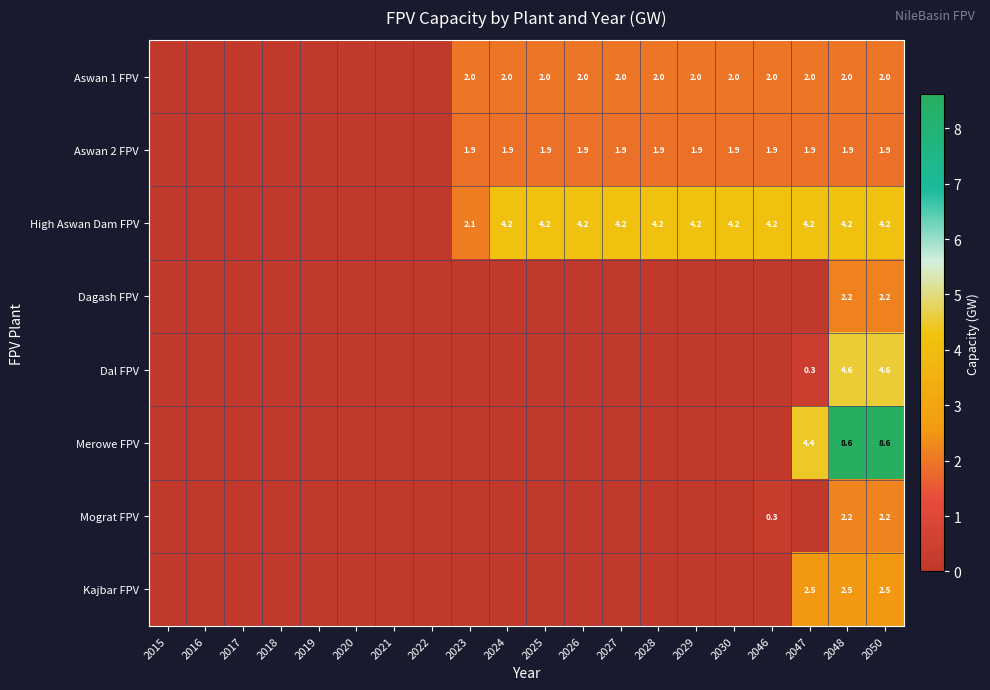

What is the difference between the highest and lowest values at 2023?

2.1